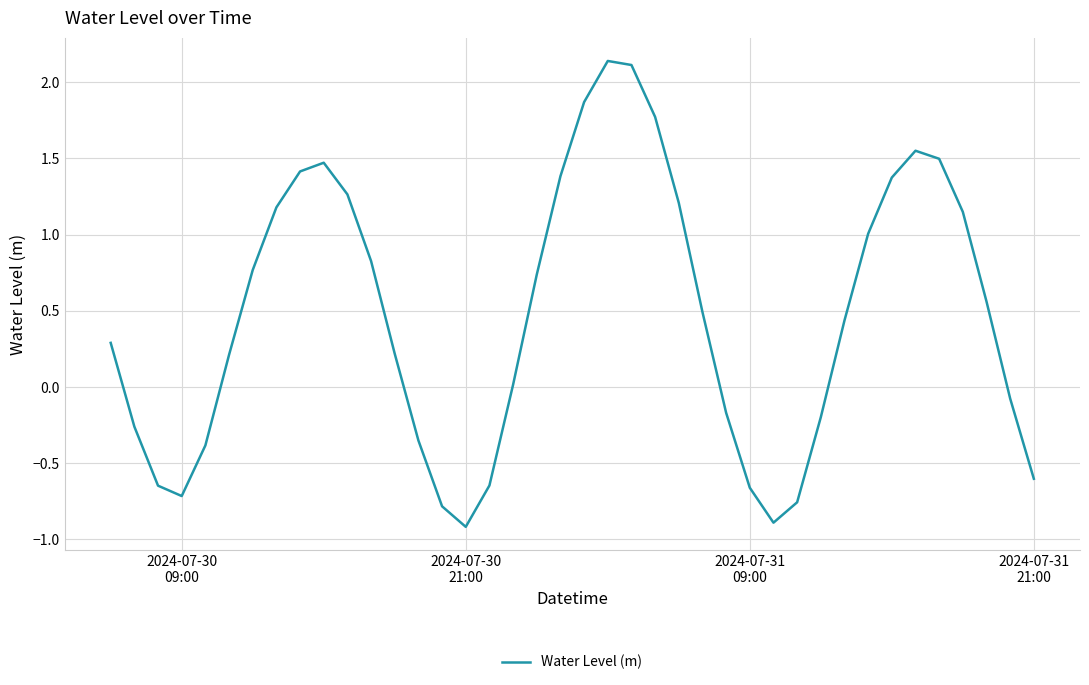

What is the smallest value displayed?

-0.9